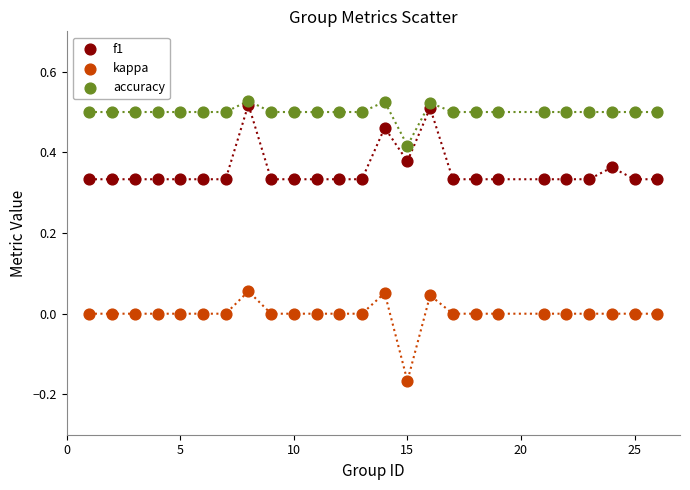

What are all the series names shown in the legend?

f1, kappa, accuracy